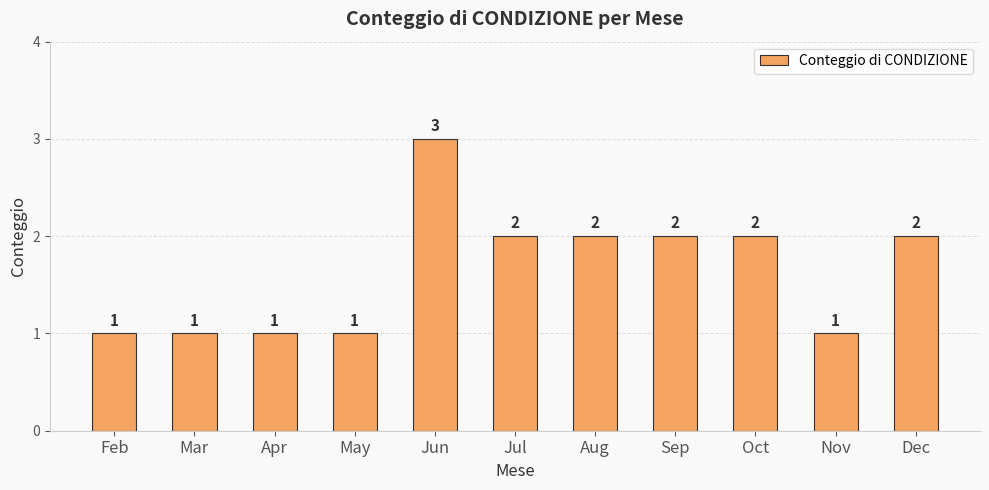

How many distinct data groups are displayed?

1